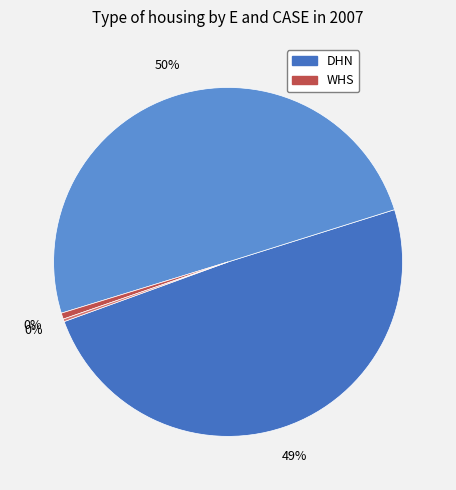

How much of the chart is everything except DHN integrated?

50.7%